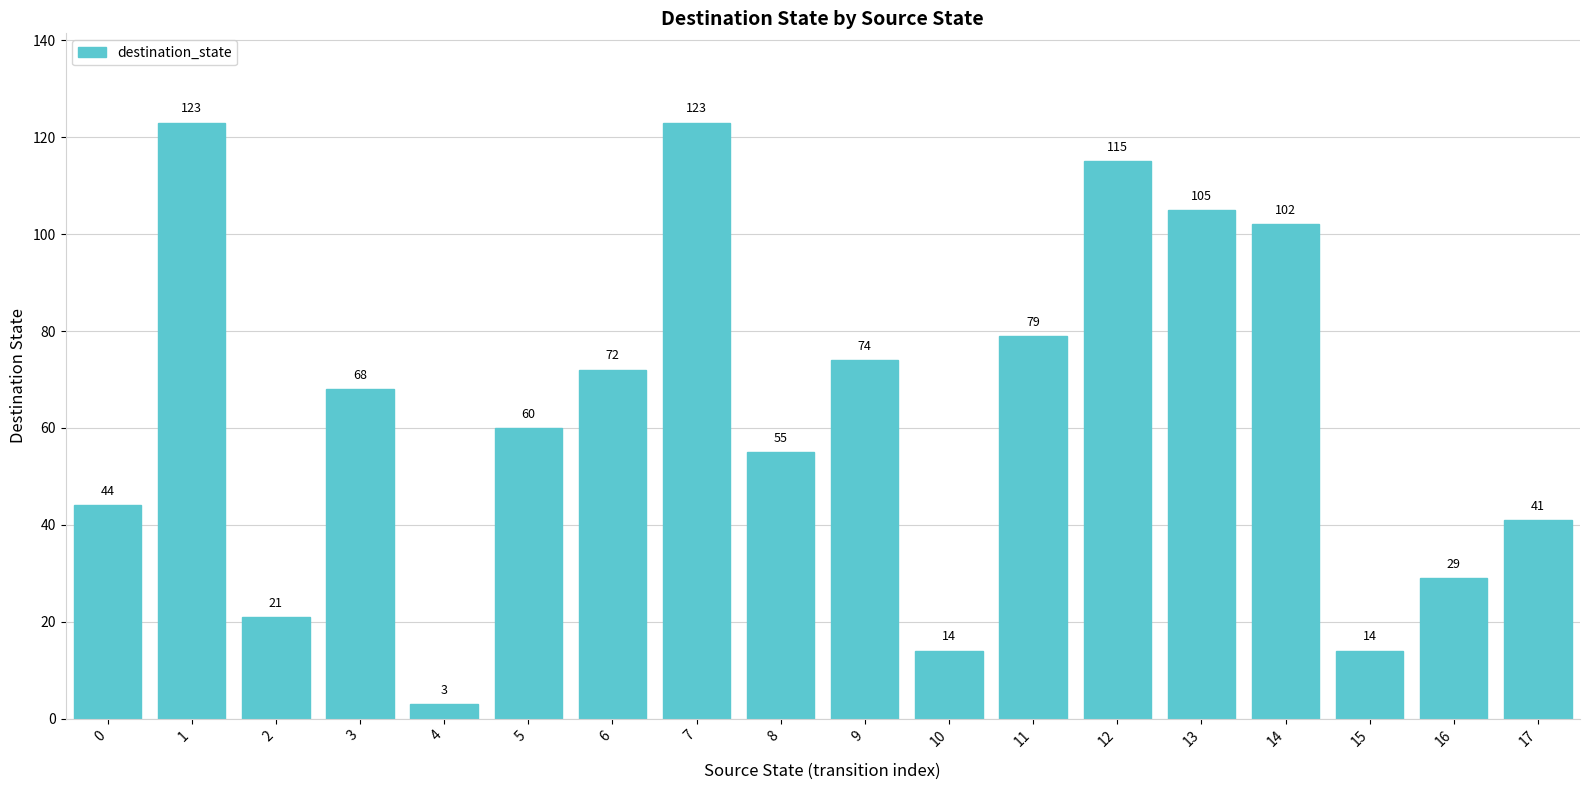

Count the number of data series in this chart.

1